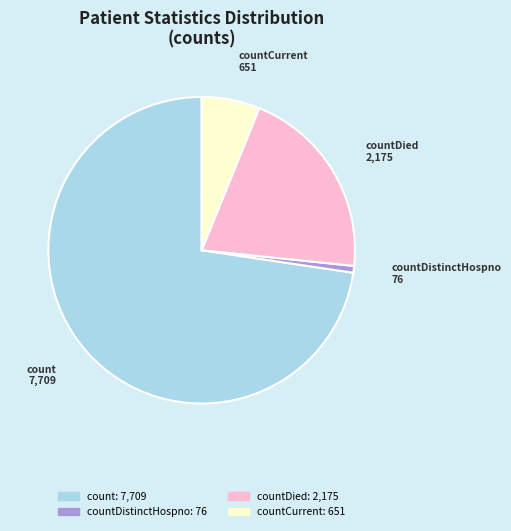

Between count and countDistinctHospno, which is larger?

count